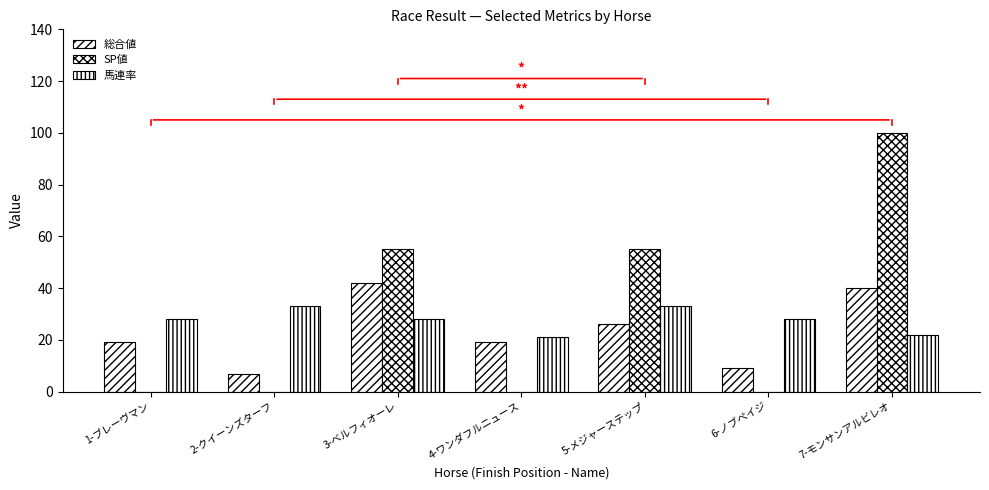

Rank the series by their maximum value, from highest to lowest.

SP値, 総合値, 馬連率